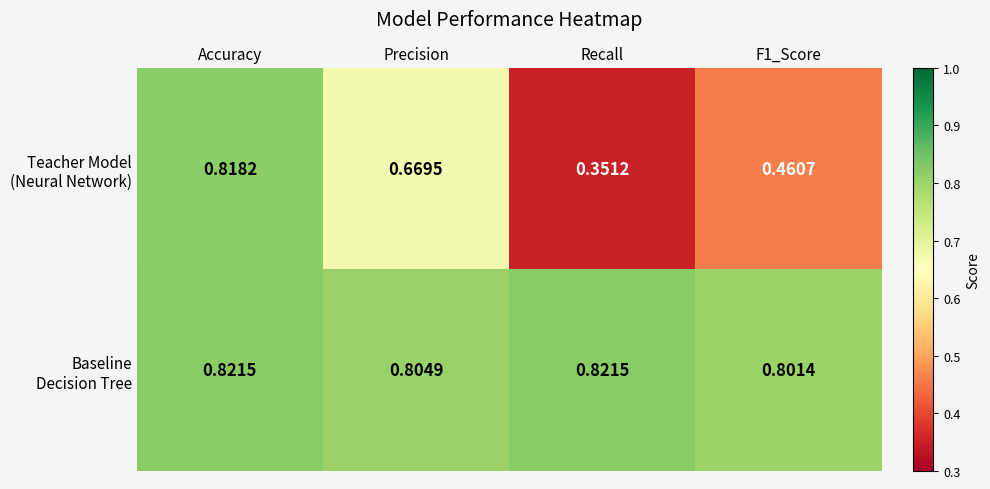

At which category is the sum across all series the highest?

Accuracy